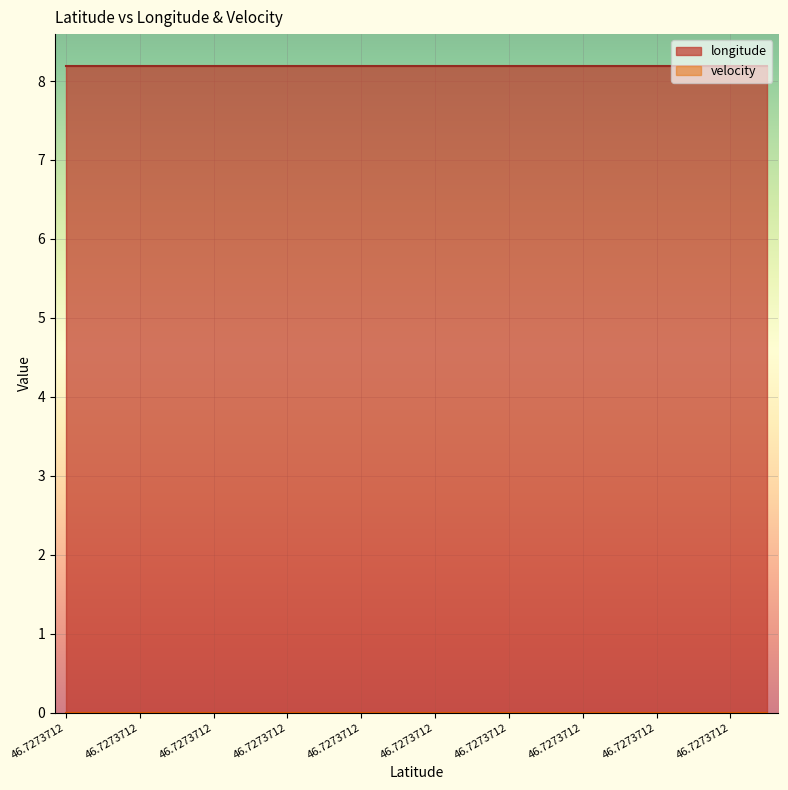

Which series has the largest total across all categories?

longitude